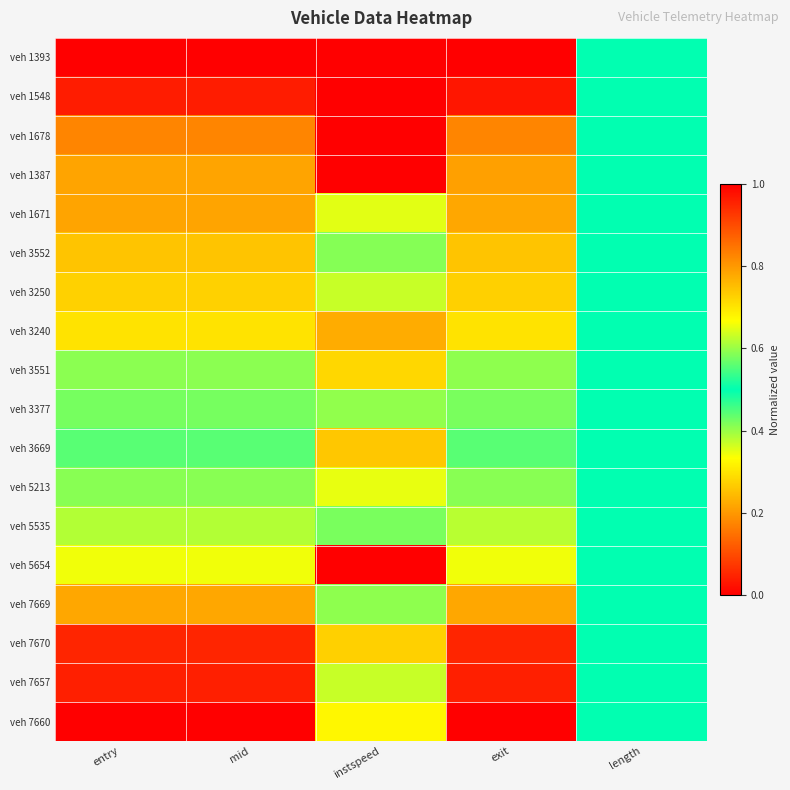

Reading left to right, extract all data points from this chart.

veh 1393: entry=0.0	mid=0.0	instspeed=1.0	exit=0.0	length=0.5
veh 1548: entry=0.0	mid=0.0	instspeed=0.0	exit=0.0	length=0.5
veh 1678: entry=0.2	mid=0.2	instspeed=0.0	exit=0.2	length=0.5
veh 1387: entry=0.2	mid=0.2	instspeed=0.0	exit=0.2	length=0.5
veh 1671: entry=0.2	mid=0.2	instspeed=0.6	exit=0.2	length=0.5
veh 3552: entry=0.3	mid=0.3	instspeed=0.6	exit=0.3	length=0.5
veh 3250: entry=0.3	mid=0.3	instspeed=0.6	exit=0.3	length=0.5
veh 3240: entry=0.3	mid=0.3	instspeed=0.8	exit=0.3	length=0.5
veh 3551: entry=0.4	mid=0.4	instspeed=0.7	exit=0.4	length=0.5
veh 3377: entry=0.4	mid=0.4	instspeed=0.6	exit=0.4	length=0.5
veh 3669: entry=0.4	mid=0.4	instspeed=0.3	exit=0.4	length=0.5
veh 5213: entry=0.6	mid=0.6	instspeed=0.7	exit=0.6	length=0.5
veh 5535: entry=0.6	mid=0.6	instspeed=0.6	exit=0.6	length=0.5
veh 5654: entry=0.7	mid=0.7	instspeed=0.0	exit=0.7	length=0.5
veh 7669: entry=0.8	mid=0.8	instspeed=0.6	exit=0.8	length=0.5
veh 7670: entry=1.0	mid=1.0	instspeed=0.7	exit=1.0	length=0.5
veh 7657: entry=1.0	mid=1.0	instspeed=0.6	exit=1.0	length=0.5
veh 7660: entry=1.0	mid=1.0	instspeed=0.7	exit=1.0	length=0.5